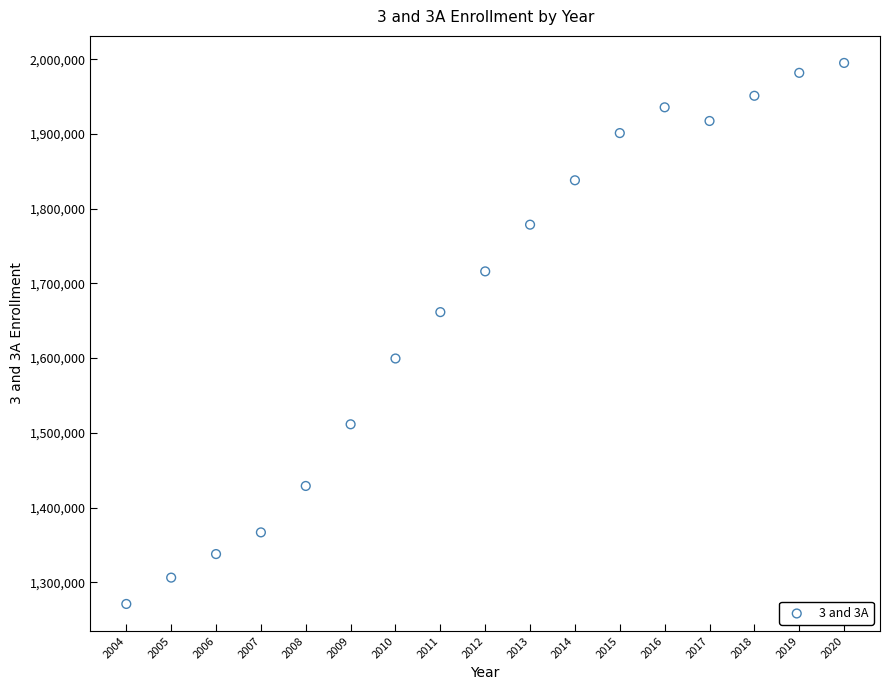

What is the range of Y values (max minus min)?

724018